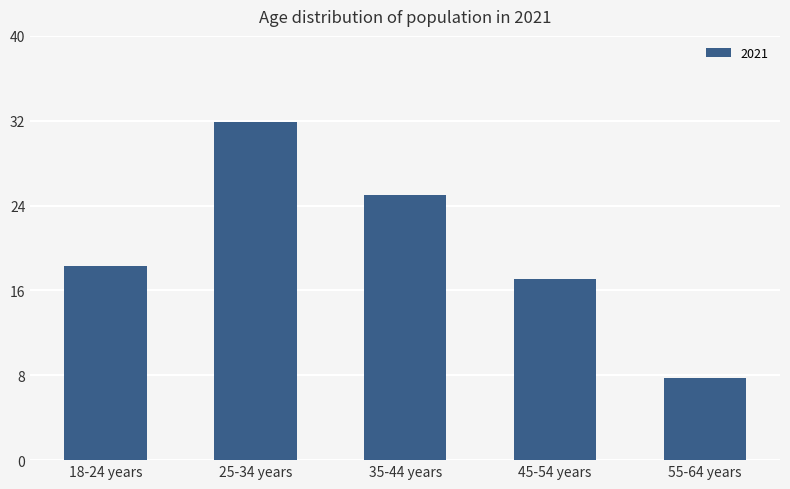

How many data points are less than 18?

2